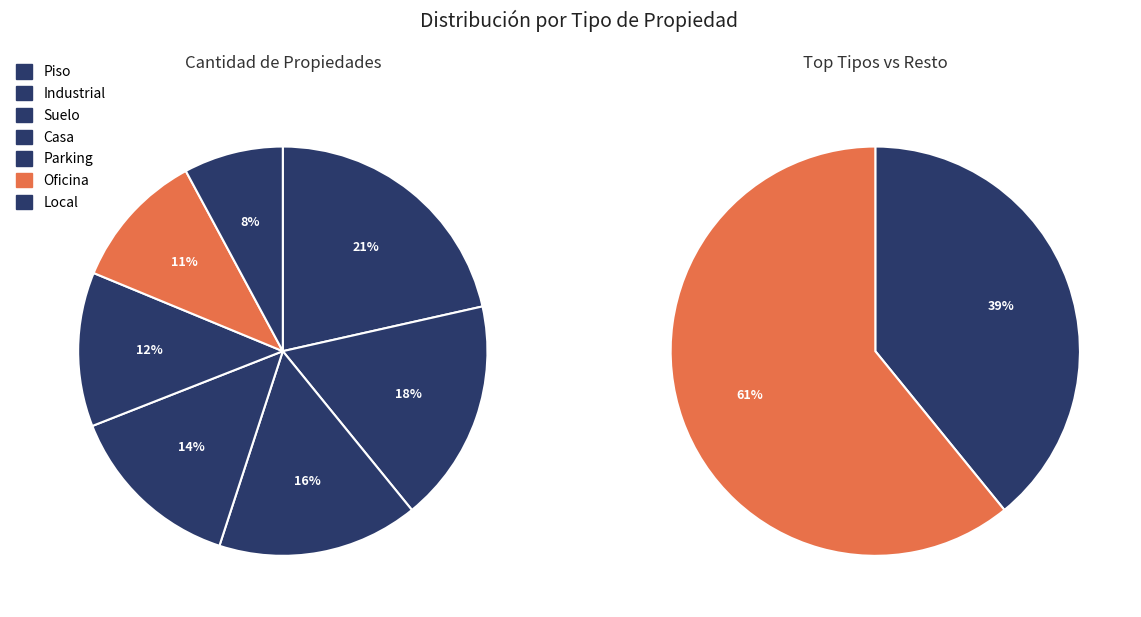

What is the smallest slice in the pie chart?

Local